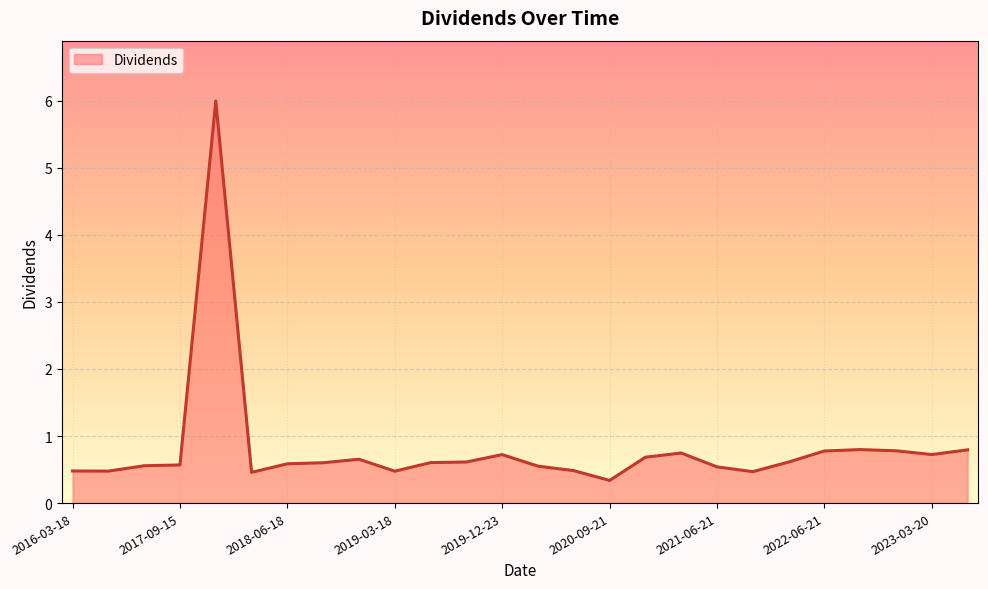

What is the difference between the maximum and minimum values?

5.7